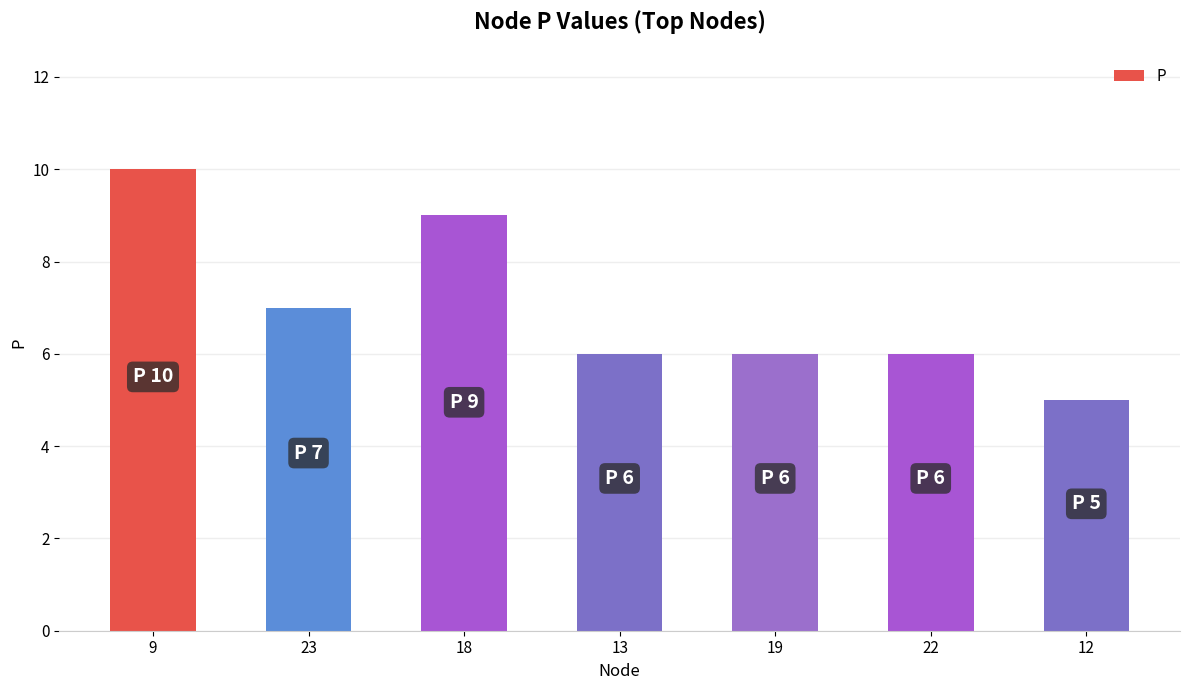

The chart shows a value of 6 at 19. True or false?

True